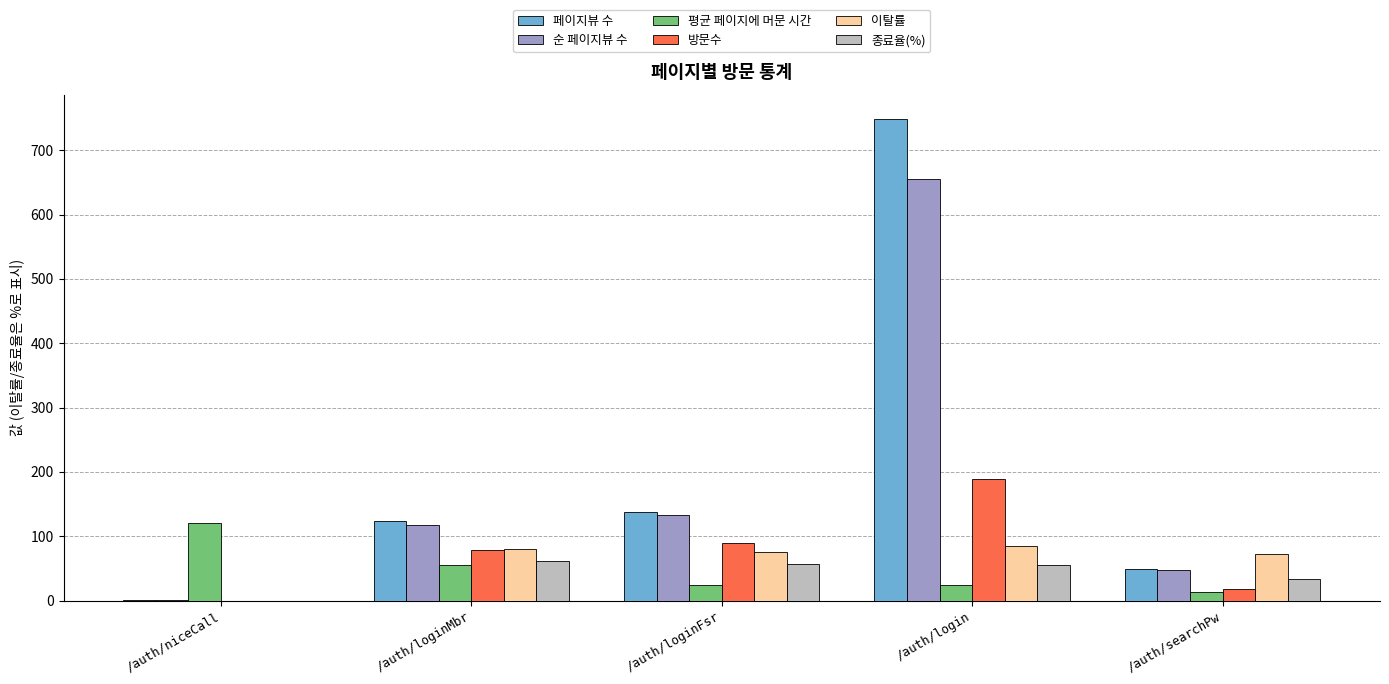

What is the label of the 2nd bar from the right?

/auth/login